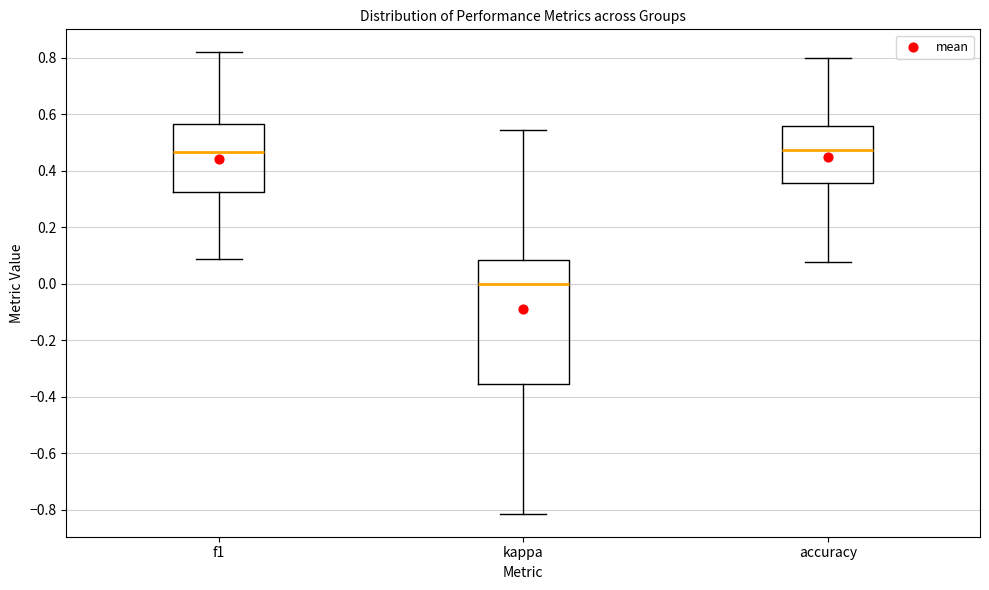

Reading left to right, transcribe this box plot: for each box, give where its median line is, the range the box spans, and where its two whiskers end, as read against the y-axis. The values are not printed on the chart, so give them approximately, as read against the axis.

f1: median 0.46, box 0.32 to 0.56, whiskers 0.08 to 0.82
kappa: median 0.00, box -0.36 to 0.08, whiskers -0.82 to 0.54
accuracy: median 0.48, box 0.36 to 0.56, whiskers 0.08 to 0.80